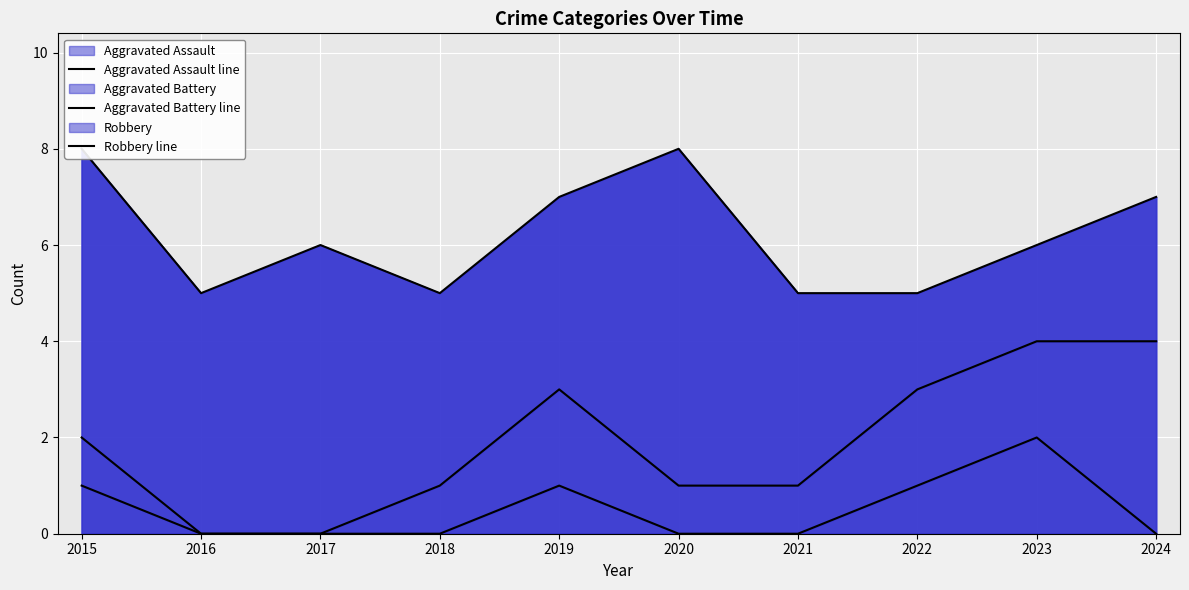

True or false: Aggravated Assault line and Robbery line intersect in this chart.

False